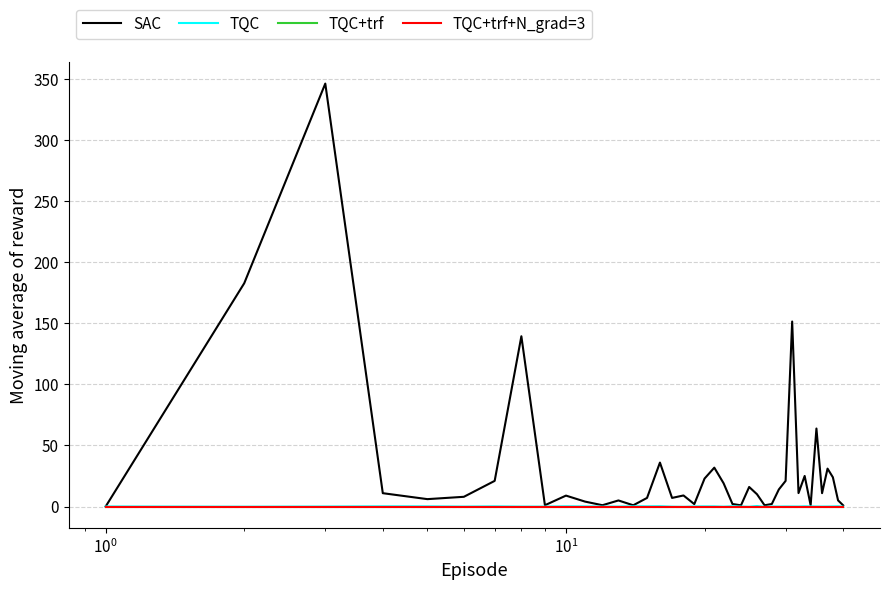

What is the maximum value shown in the chart?

346.1